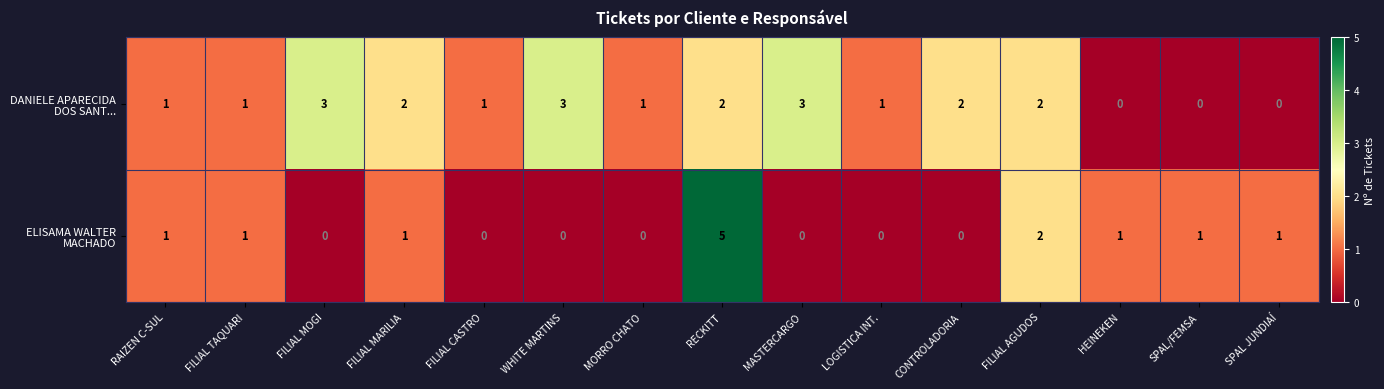

What is the total value across all series at MASTERCARGO?

3